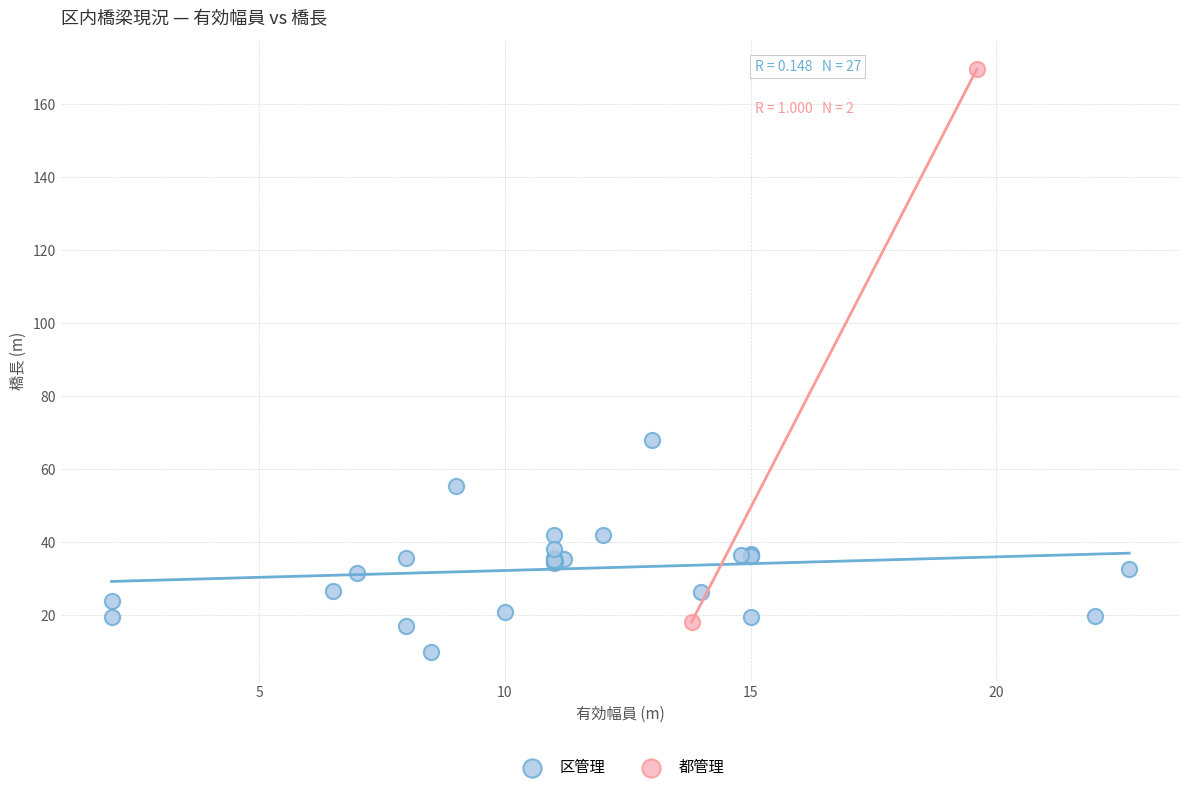

What are all the series names shown in the legend?

区管理, 都管理